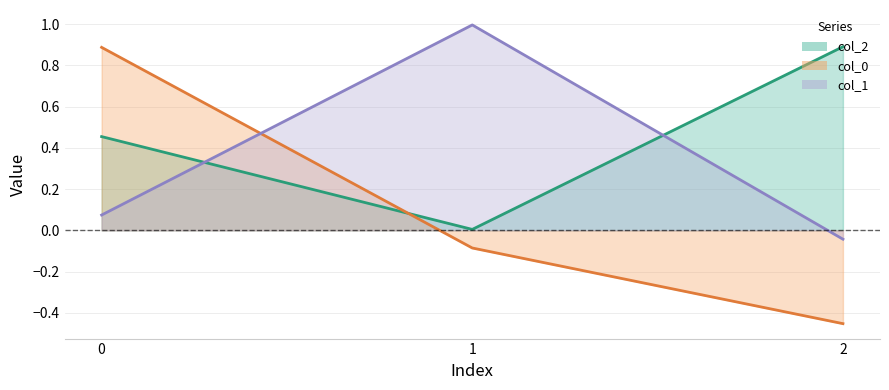

Reading left to right, transcribe all the data shown in this chart.

col_0: 0.9	-0.1	-0.5
col_1: 0.1	1.0	-0.0
col_2: 0.5	0.0	0.9